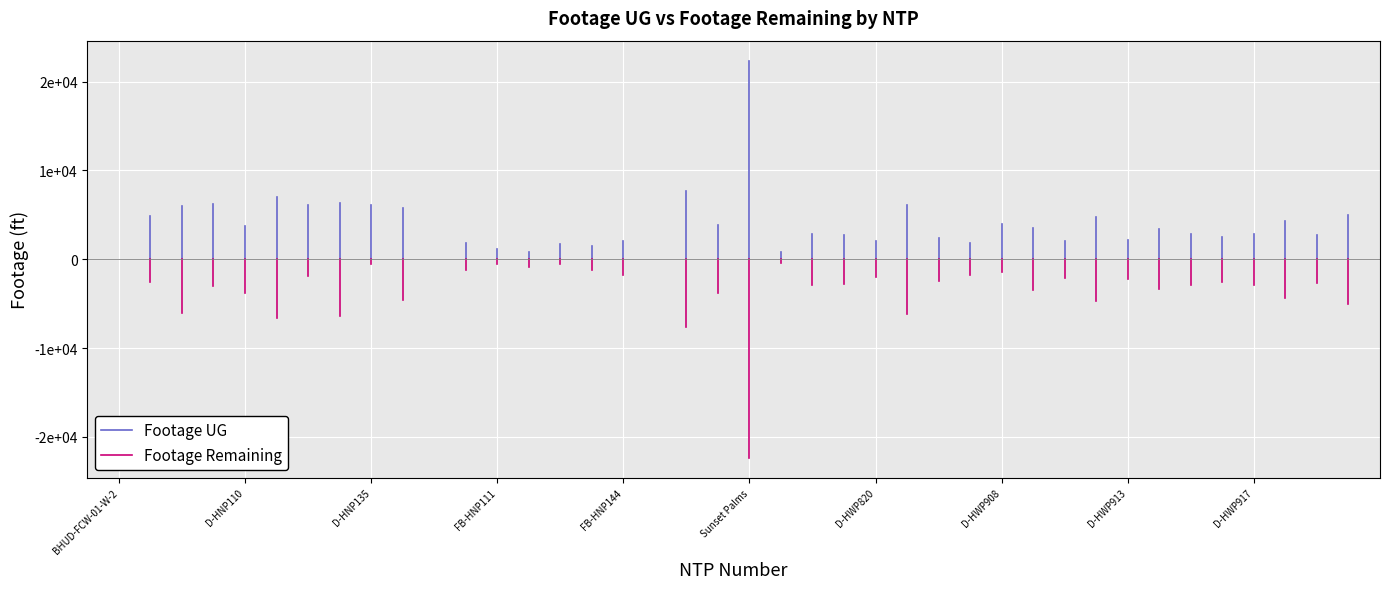

The value of Footage Remaining at FB-HNP118 is 831. True or false?

True